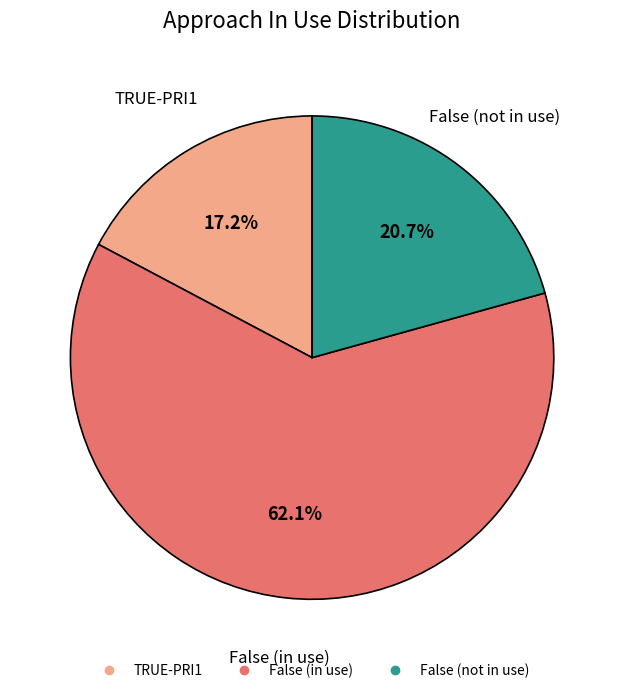

Does any single category account for the majority?

Yes